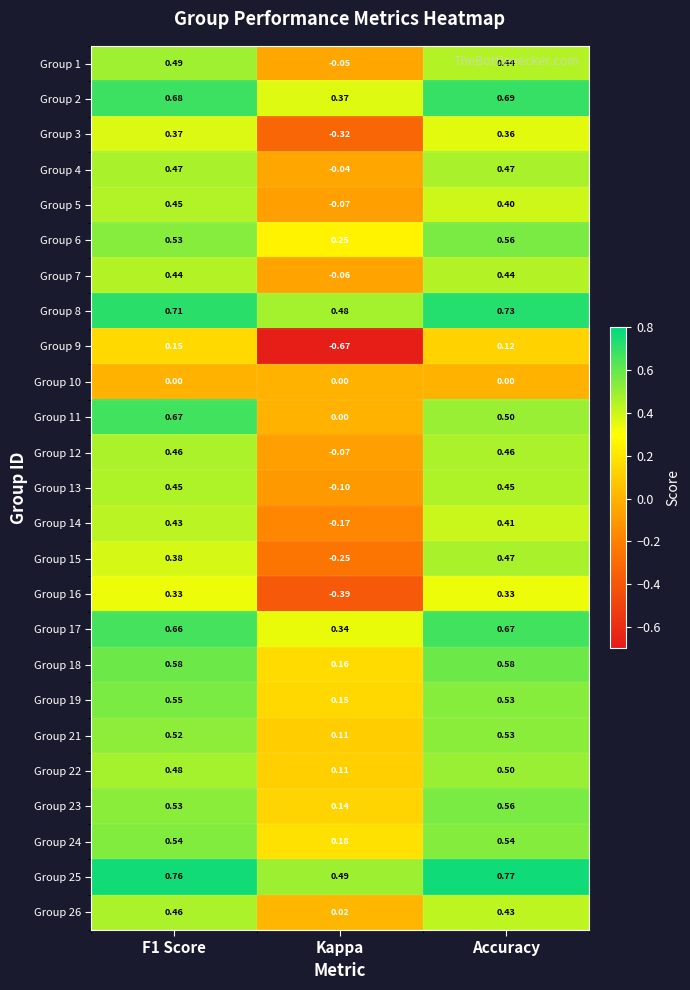

At which category does the chart reach its minimum across all series?

Kappa